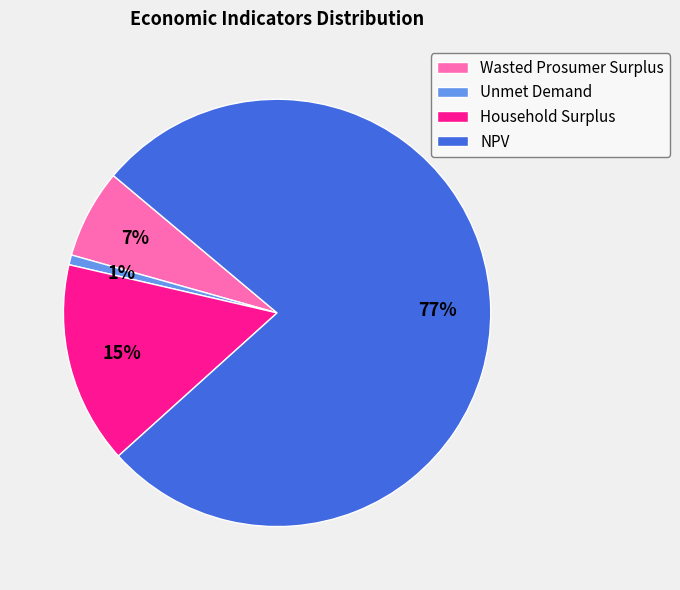

Which category accounts for the majority?

NPV